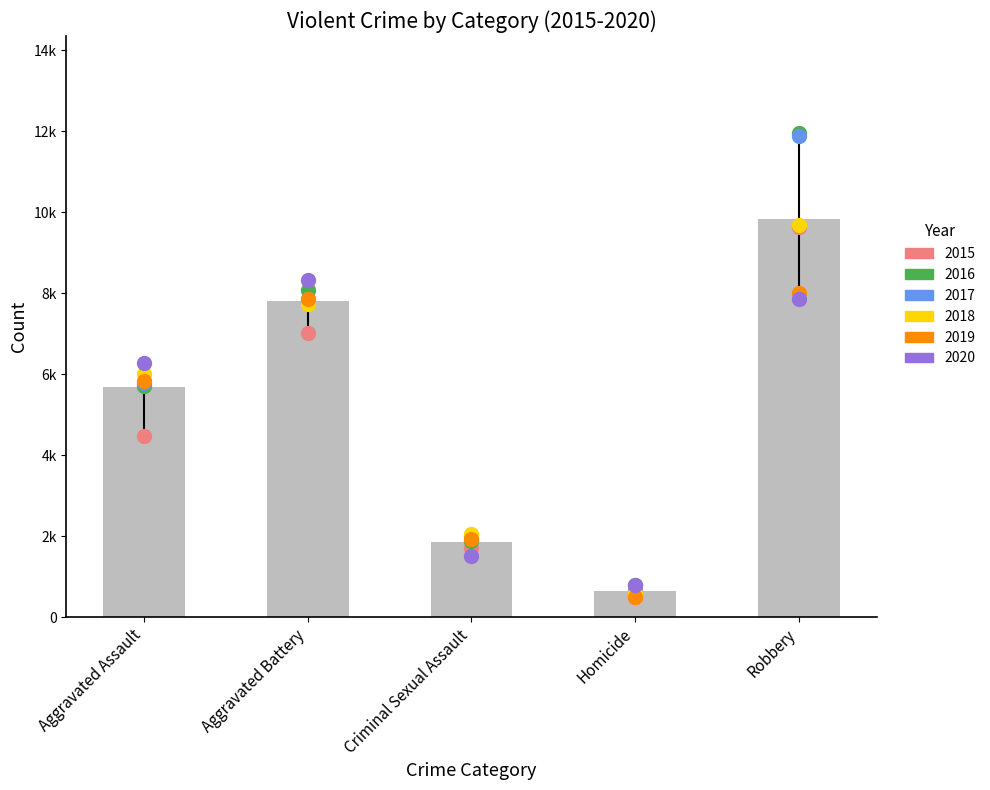

Which series reaches the maximum Y coordinate?

2016